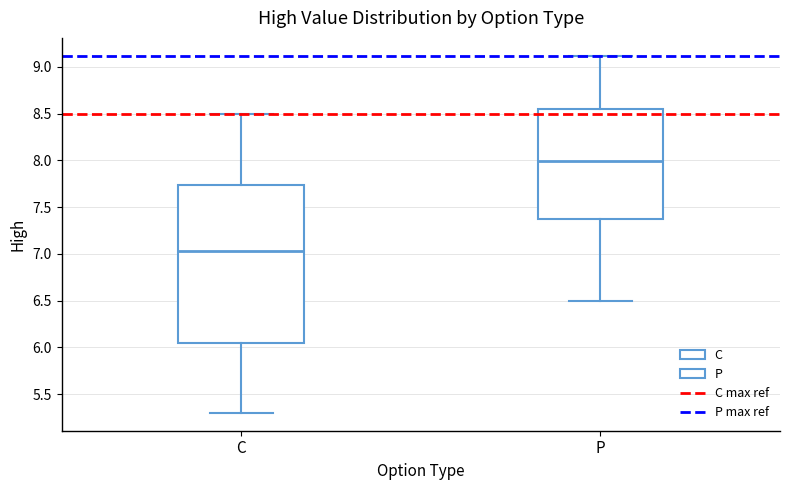

Reading left to right, read every box against the y-axis: the position of its median line, the range the box covers, and the ends of its whiskers. The values are not printed on the chart, so give them approximately, as read against the axis.

C: median 7.05, box 6.05 to 7.75, whiskers 5.30 to 8.50
P: median 8.00, box 7.40 to 8.55, whiskers 6.50 to 9.10